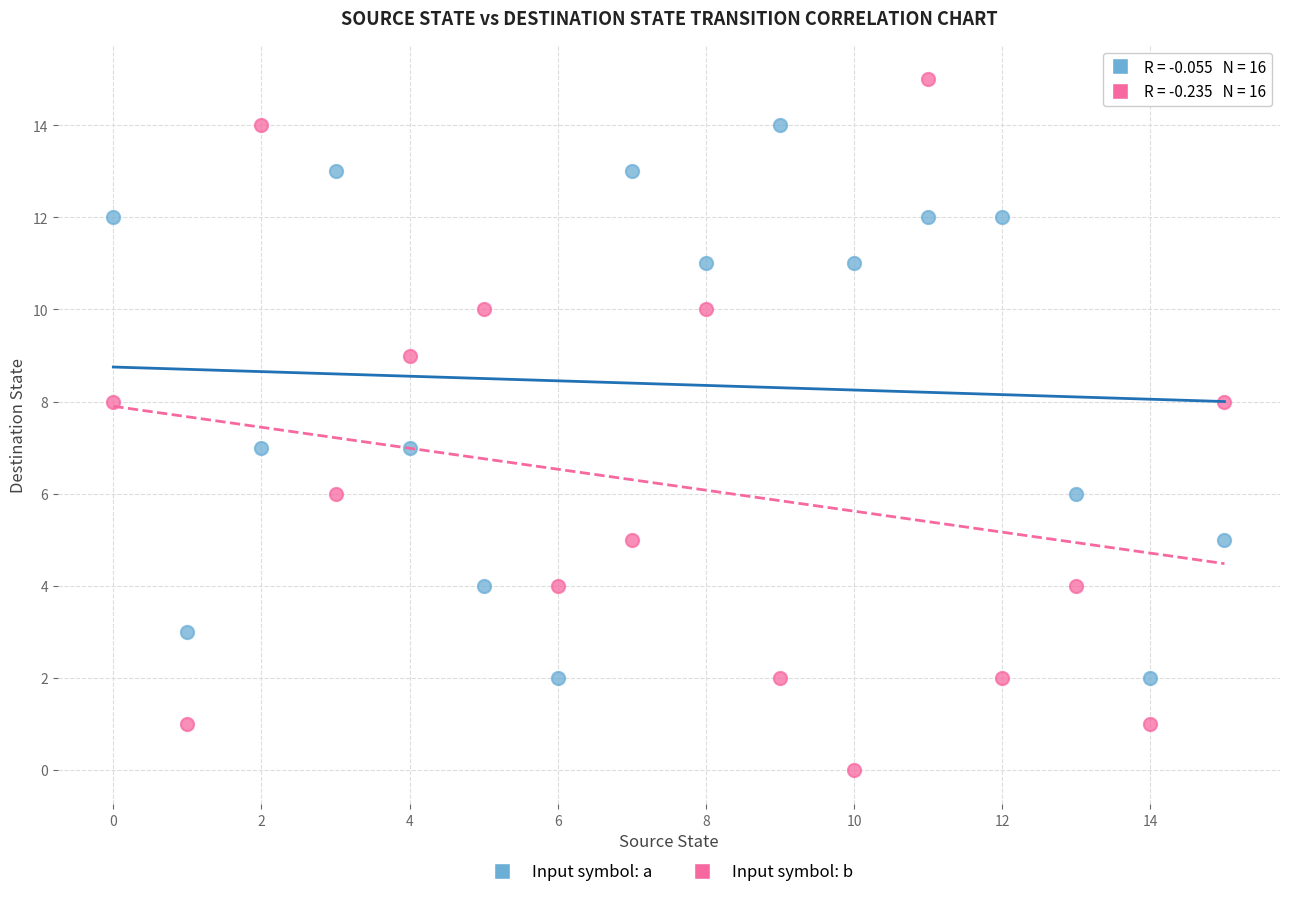

What are all the series names shown in the legend?

Input symbol: a, Input symbol: b